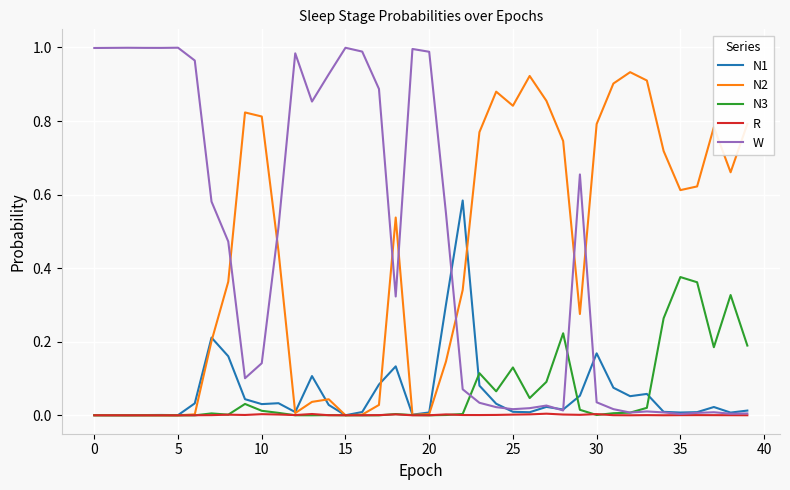

After their last crossing, which series has the higher values: W or N2?

N2